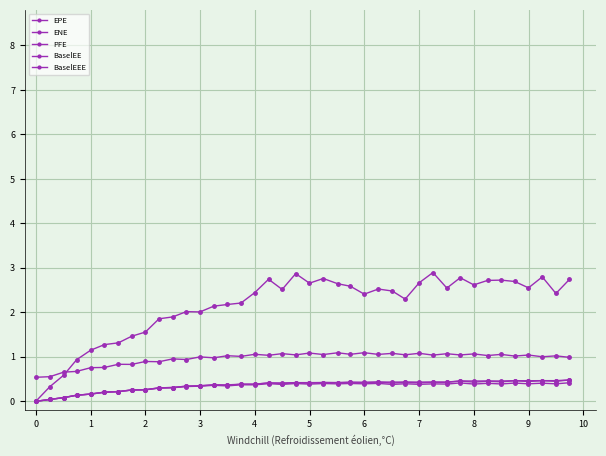

How many lines are shown in the chart?

5